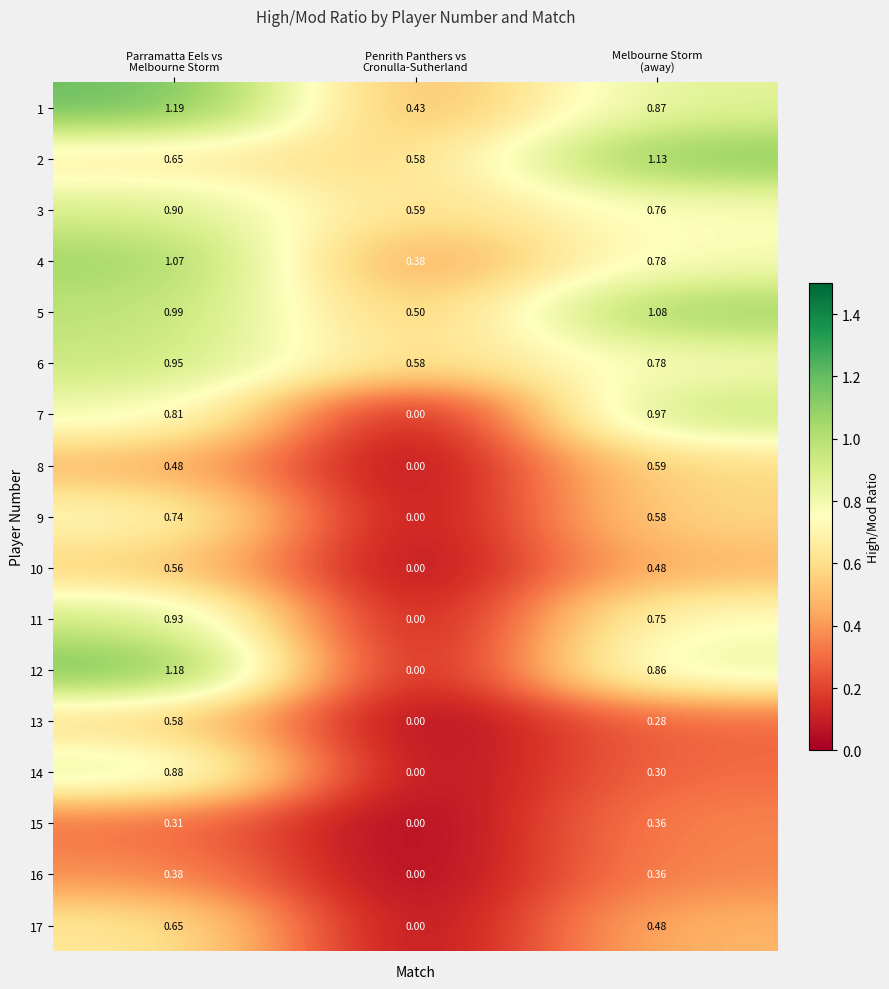

What is the total value across all series at Melbourne Storm
(away)?

11.4